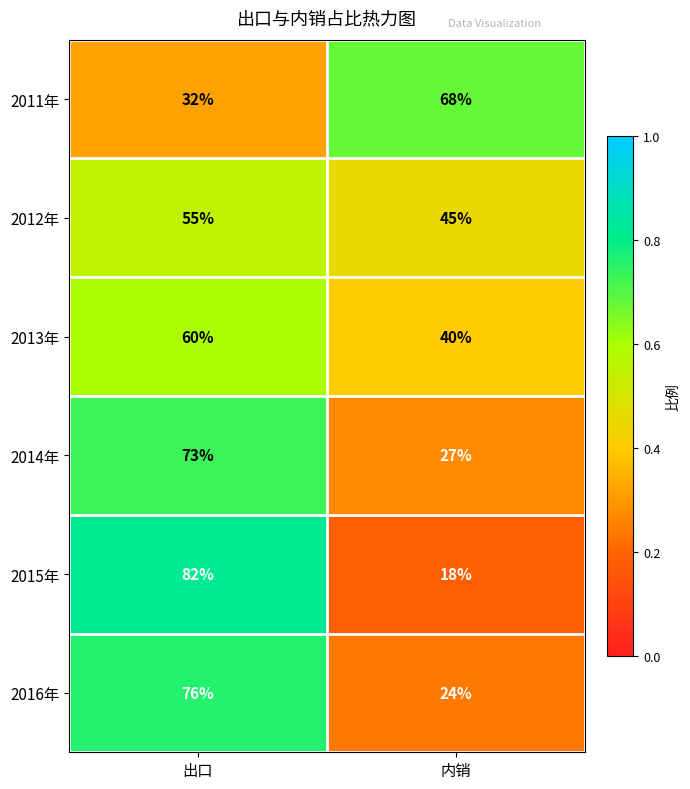

Which series has the largest range (max minus min)?

2015年